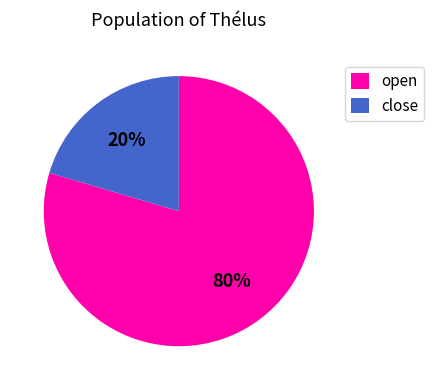

To the nearest percent, what is the average slice percentage?

50%